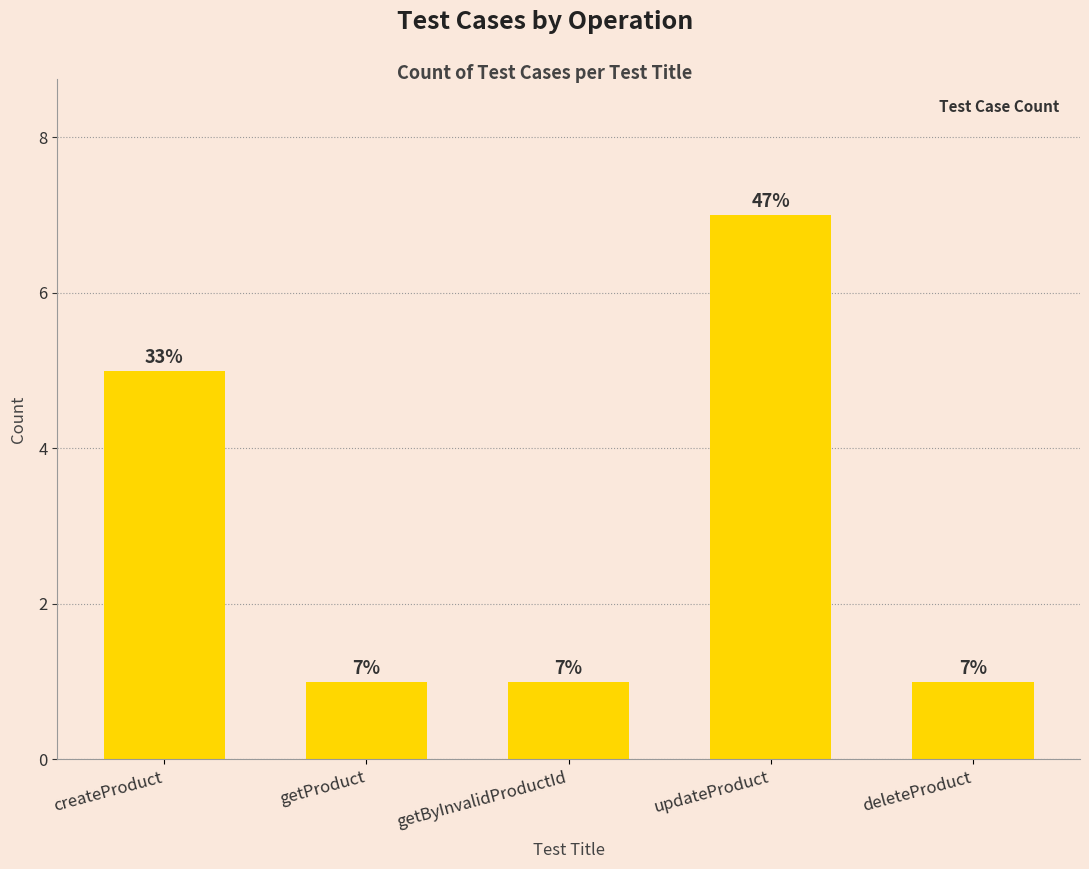

How many values are between 1 and 5?

4